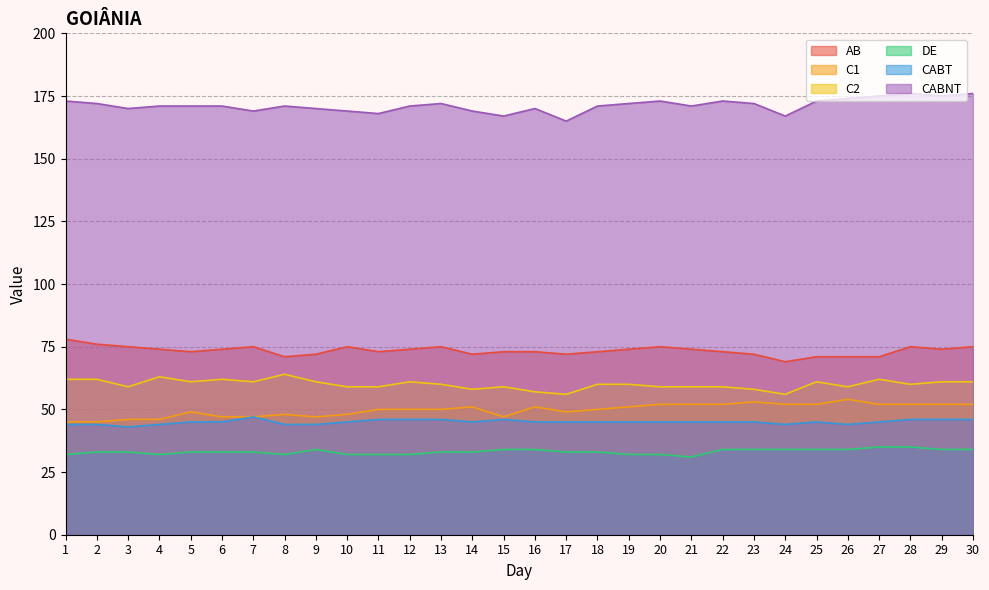

True or false: CABT and C1 intersect in this chart.

False